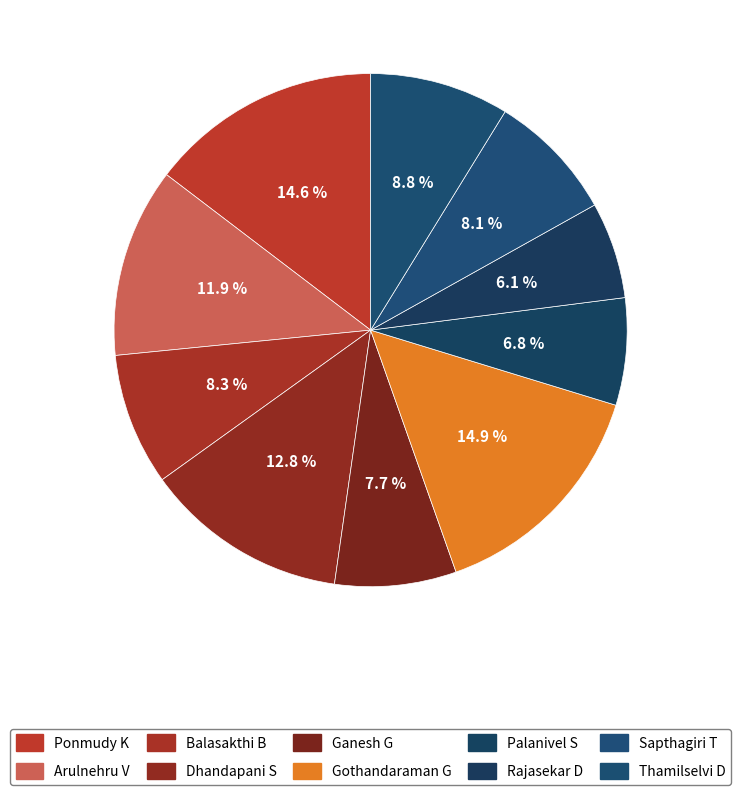

What portion of the pie excludes Thamilselvi D?

91.2%